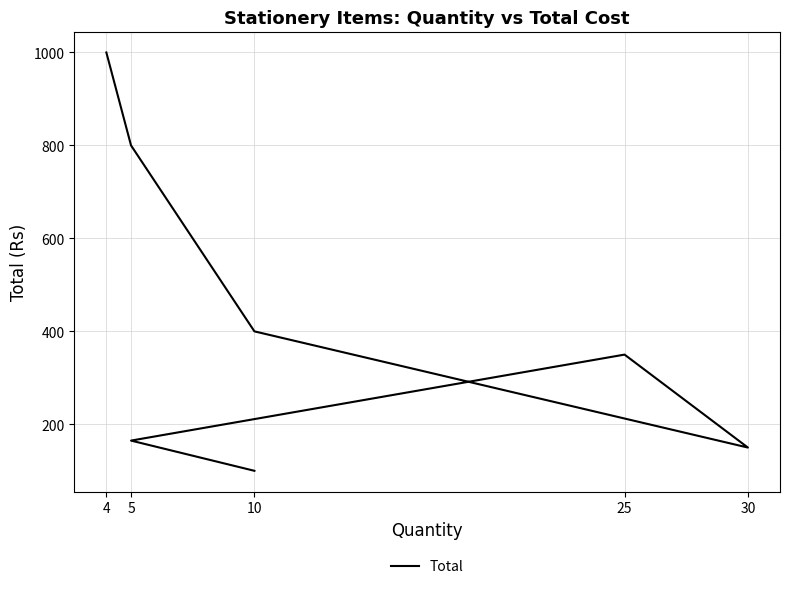

True or false: the data shows 240 at 30.

False